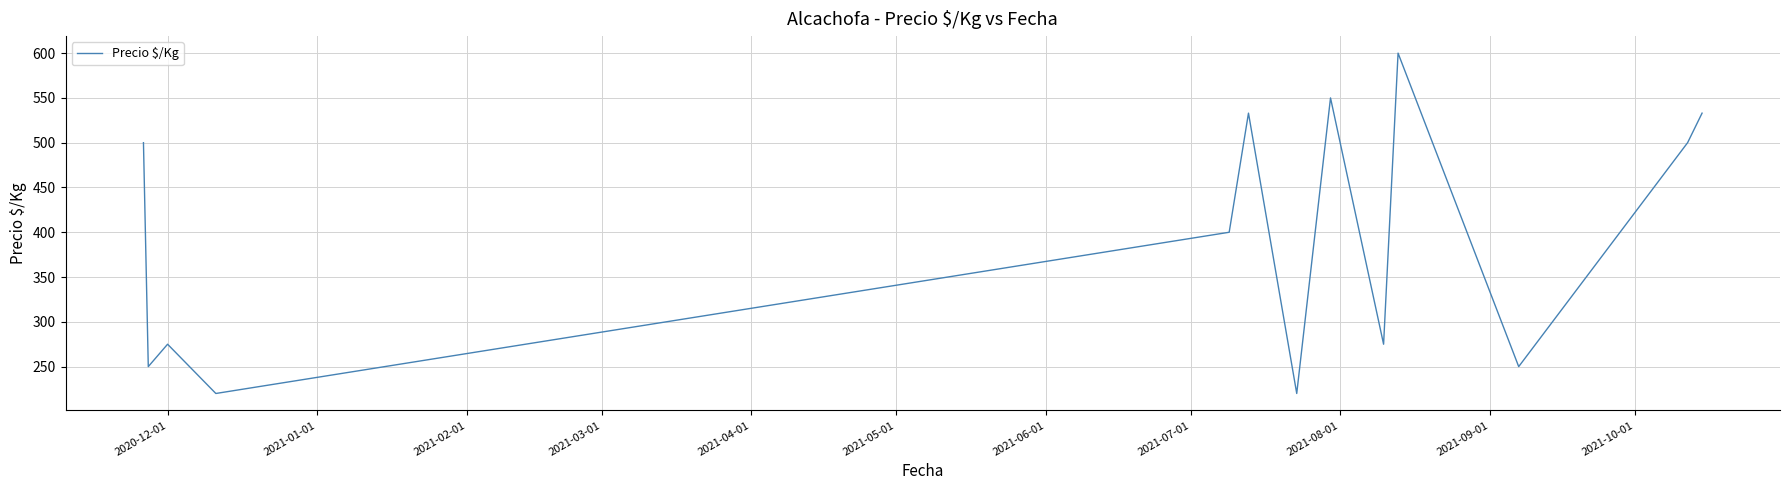

What is the greatest value displayed?

600